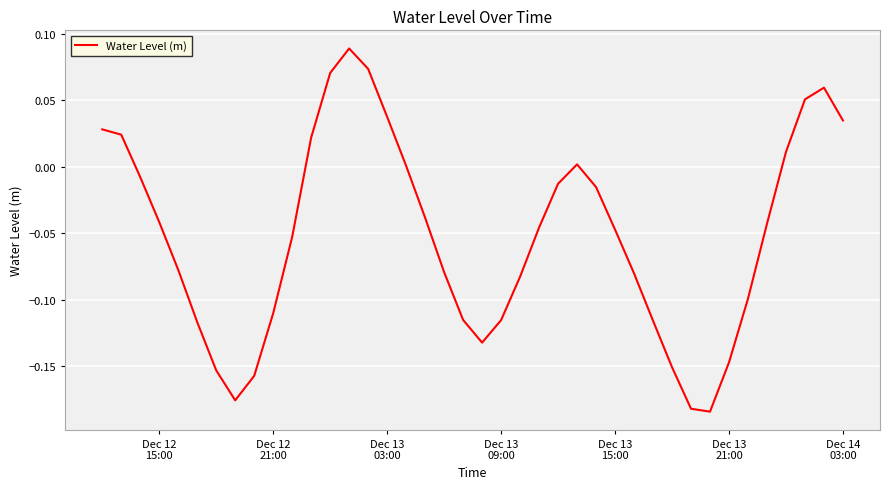

What is the difference between the maximum and minimum values?

0.3